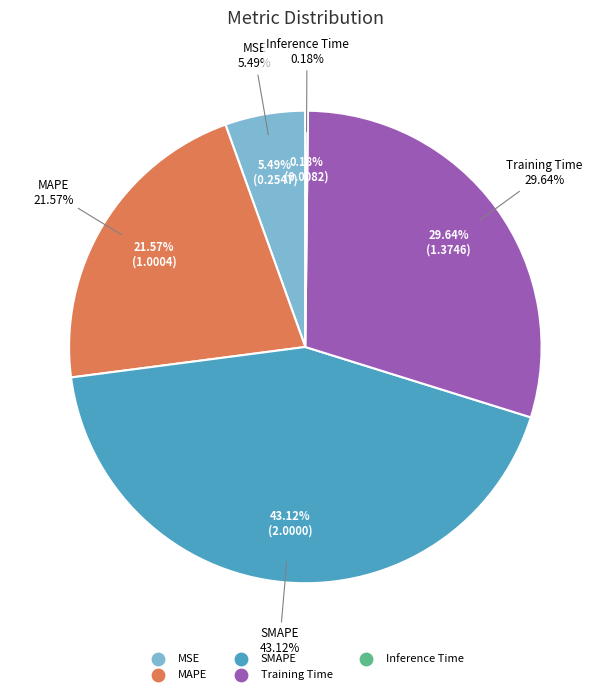

Count the number of slices in the pie.

5